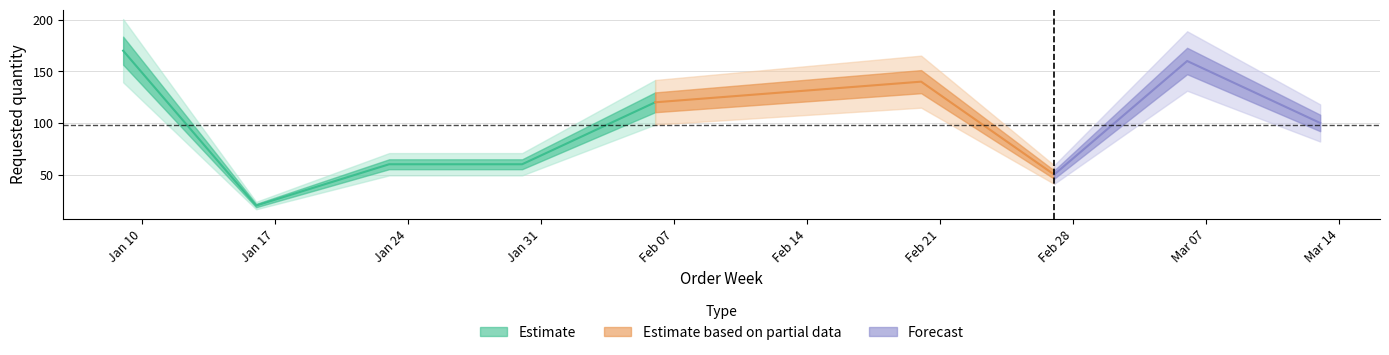

What is the maximum value shown in the chart?

170